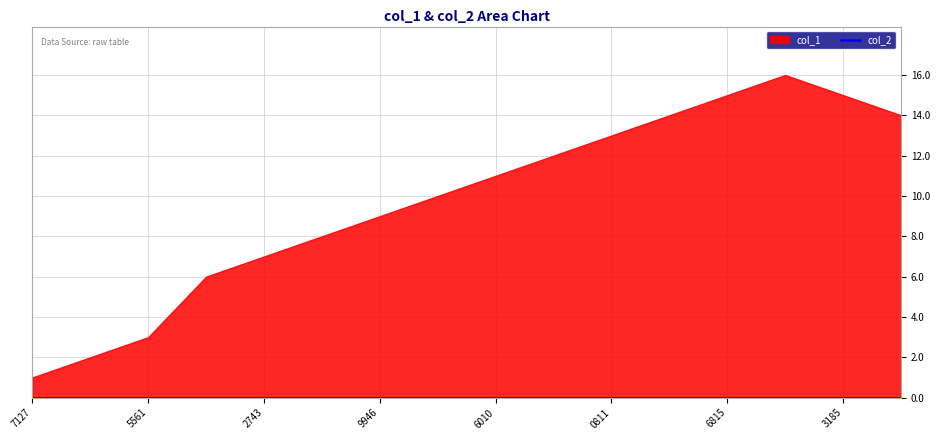

True or false: col_1 and col_2 intersect in this chart.

False